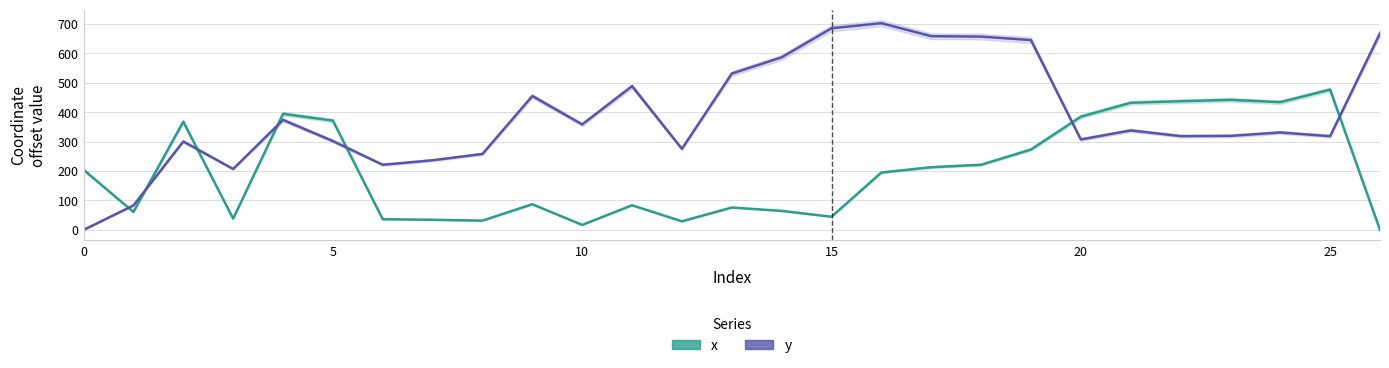

What are all the series names shown in the legend?

x, y